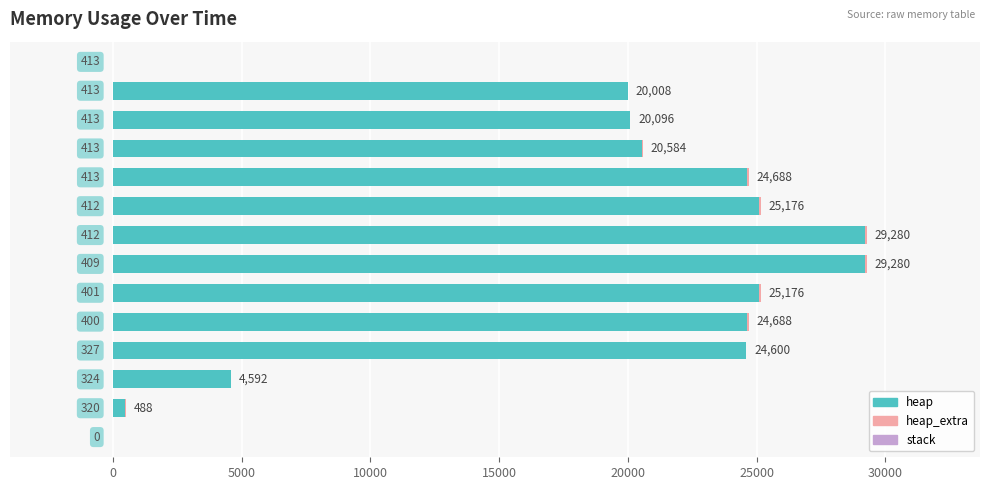

Reading left to right, what are all the values shown in this chart?

heap: 0.0	472.0	4568.0	24568.0	24633.0	25105.0	29201.0	29201.0	25105.0	24633.0	20537.0	20065.0	20000.0	0.0
heap_extra: 0.0	16.0	24.0	32.0	55.0	71.0	79.0	79.0	71.0	55.0	47.0	31.0	8.0	0.0
stack: 0.6	0.6	0.6	0.6	0.6	0.6	0.6	0.6	0.6	0.6	0.6	0.6	0.6	0.6